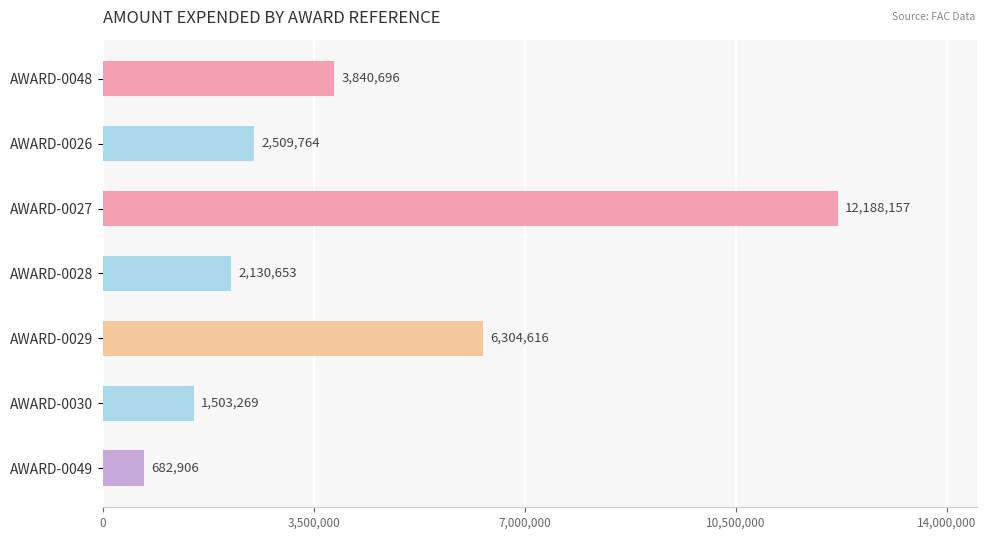

What is the average value?

4165723